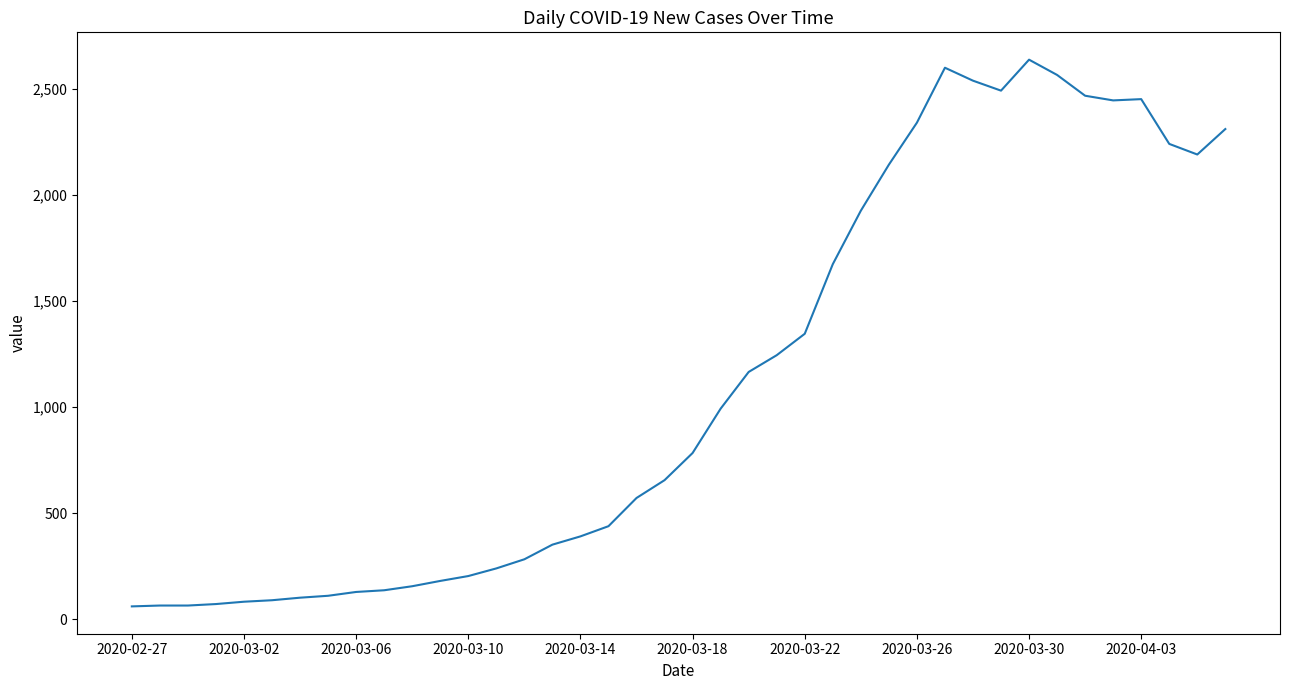

What is the difference between the maximum and minimum values?

2577